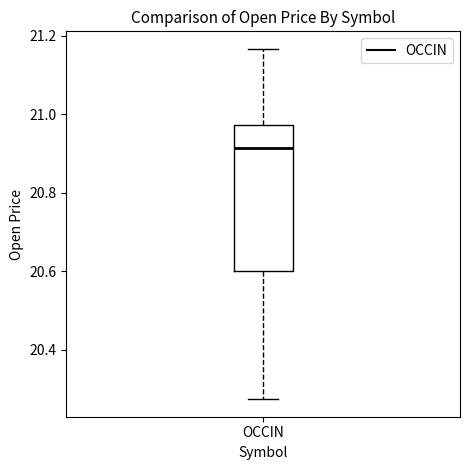

Read this box plot against the y-axis: the position of the median line, the range covered by the box, and the ends of both whiskers. The values are not printed on the chart, so give them approximately, as read against the axis.

median 20.92, box 20.60 to 20.98, whiskers 20.28 to 21.16